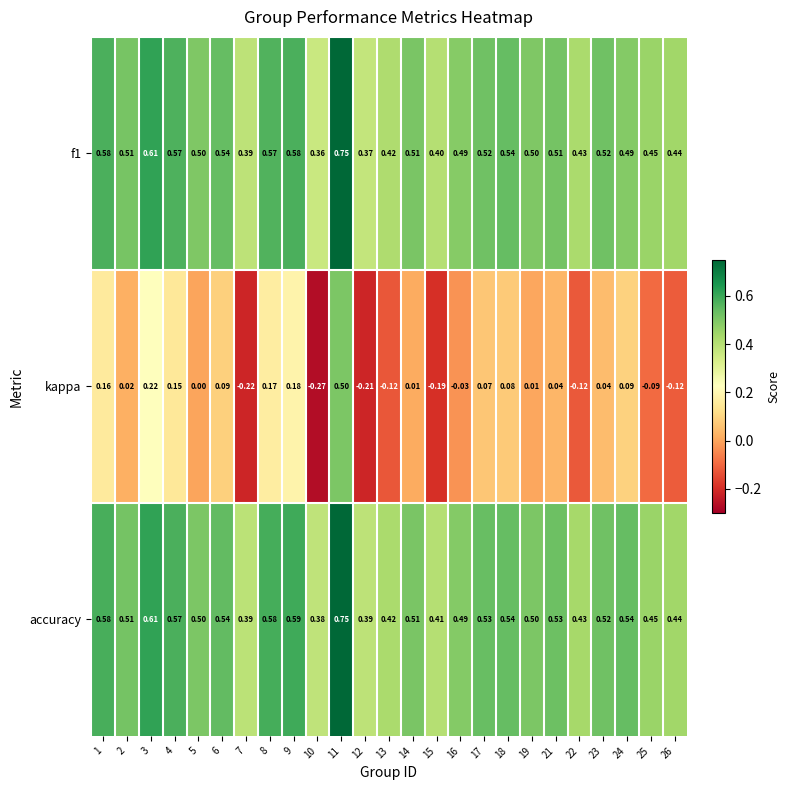

At how many categories does at least one series exceed 0?

25